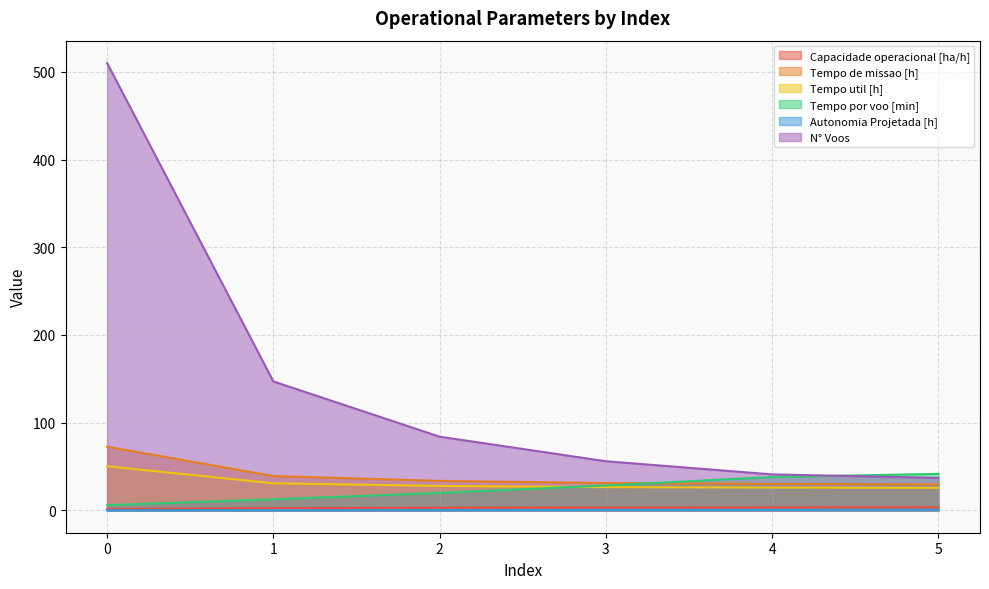

What is the value of the Capacidade operacional [ha/h] point at the 5th from the left?

3.3